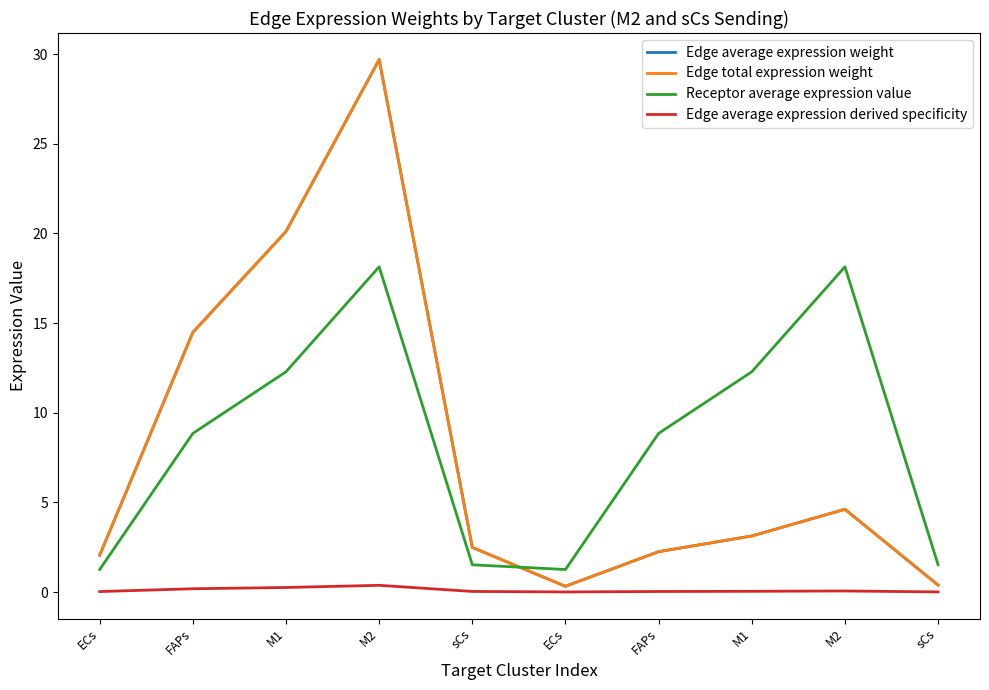

What is the spread (max minus min) of values at ECs?

2.0